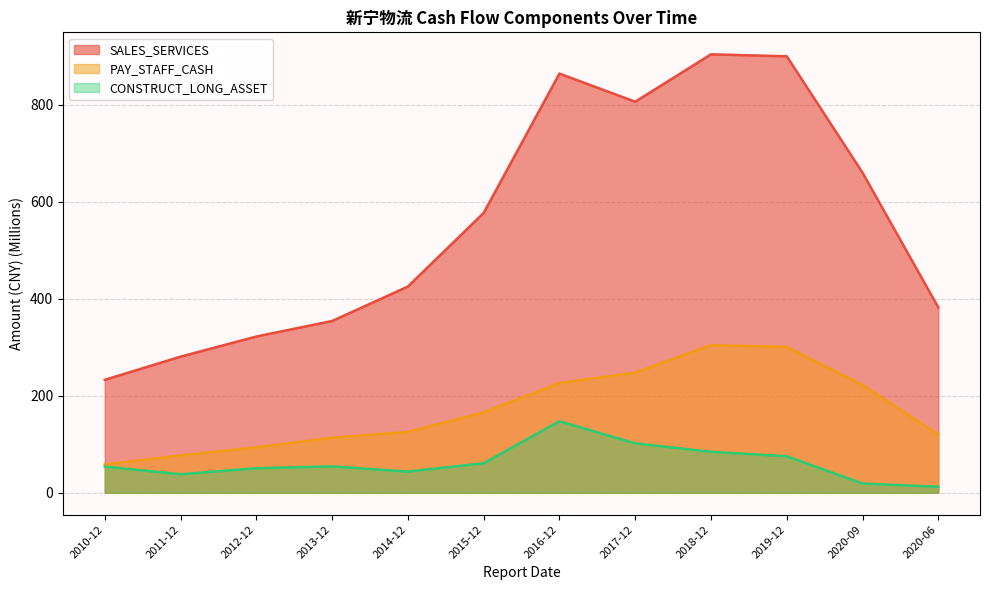

At how many categories does at least one series exceed 114?

12